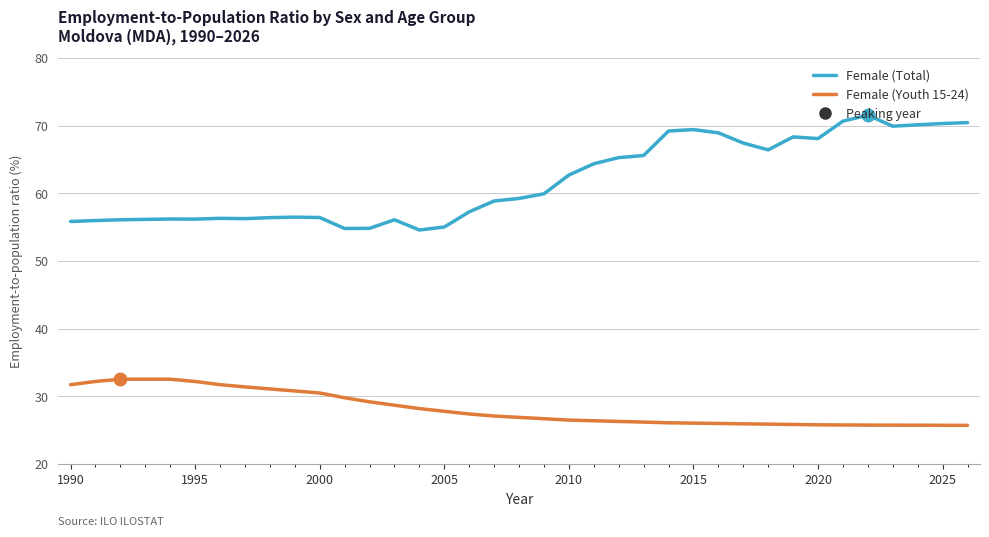

True or false: Female (Youth 15-24) and Female (Total) cross at least once.

False